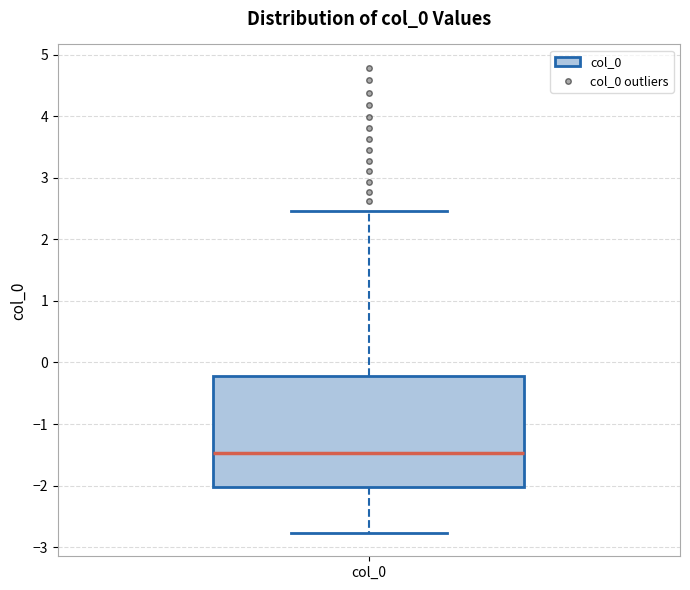

Transcribe this box plot: give where the median line is, the range the box spans, and where the two whiskers end, as read against the y-axis. The values are not printed on the chart, so give them approximately, as read against the axis.

median -1.5, box -2.0 to -0.2, whiskers -2.8 to 2.5